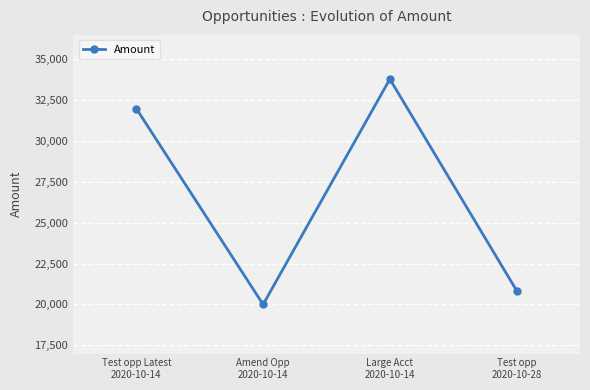

Is it true that the value at Amend Opp
2020-10-14 is 13764?

False